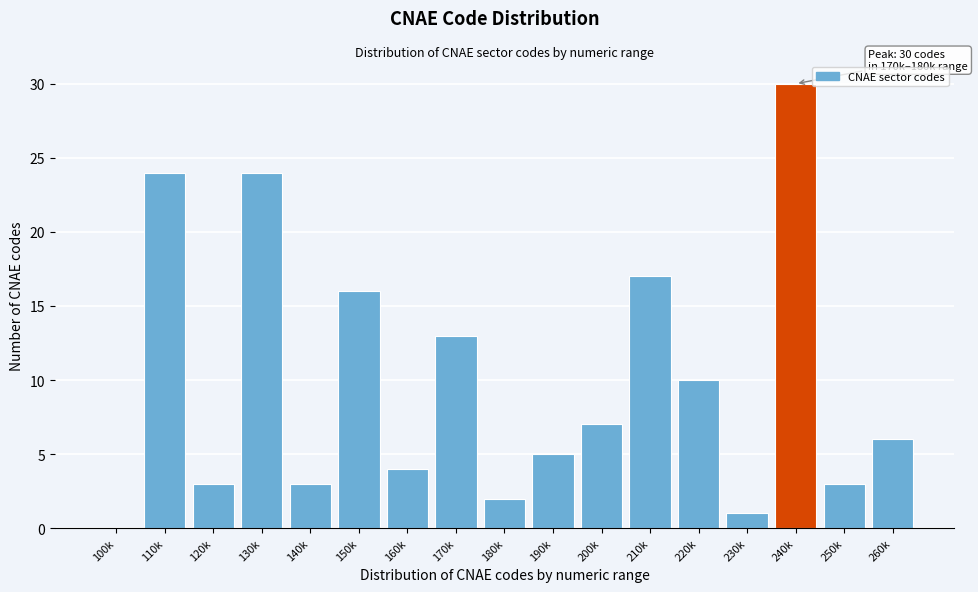

Reading left to right, list all the values displayed in this chart.

100k=0	110k=24	120k=3	130k=24	140k=3	150k=16	160k=4	170k=13	180k=2	190k=5	200k=7	210k=17	220k=10	230k=1	240k=30	250k=3	260k=6